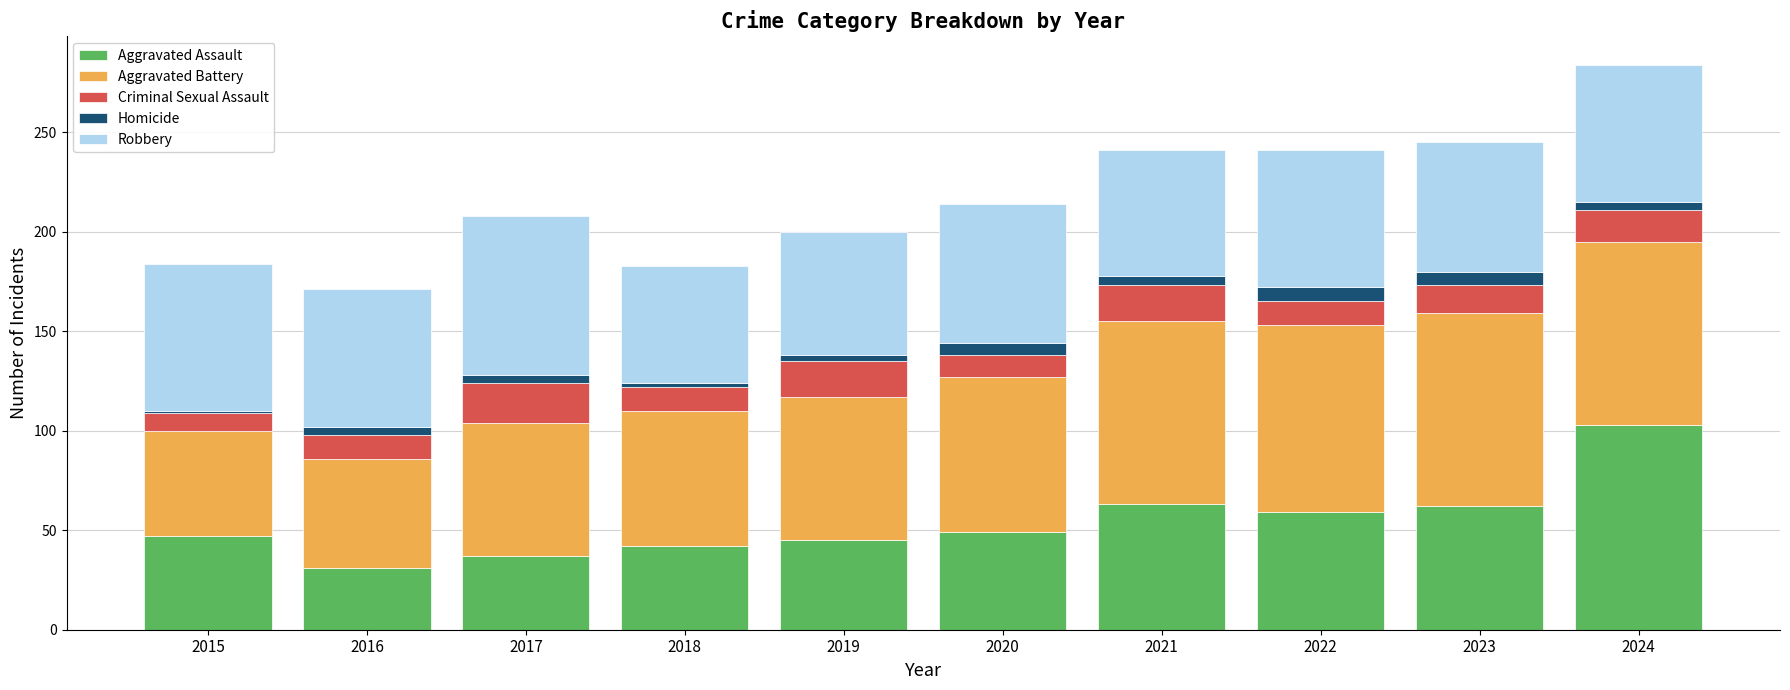

At which category is the sum across all series the highest?

2024